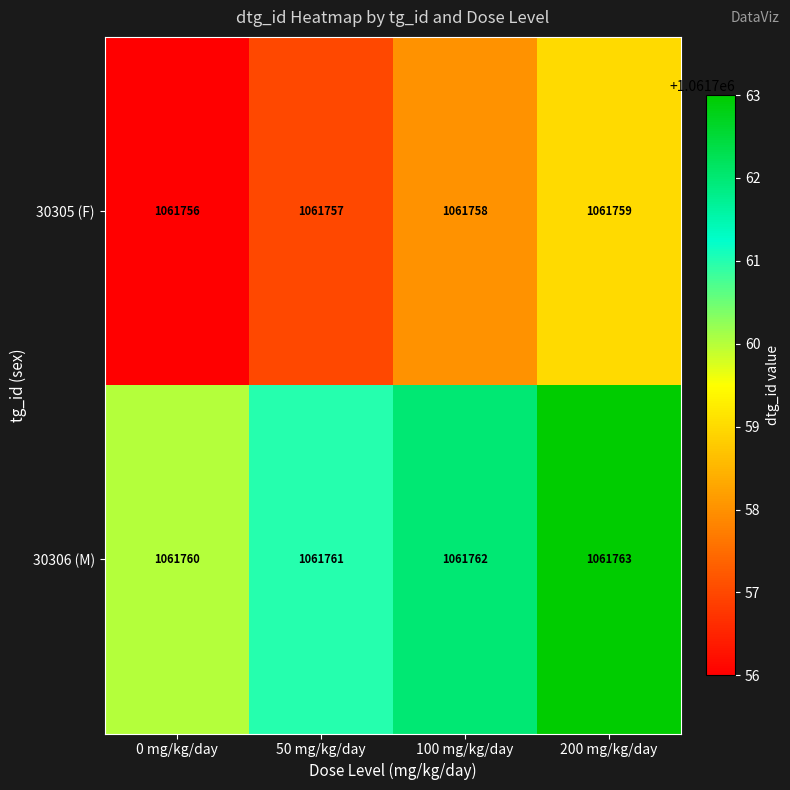

At how many categories does at least one series exceed 1061757?

4